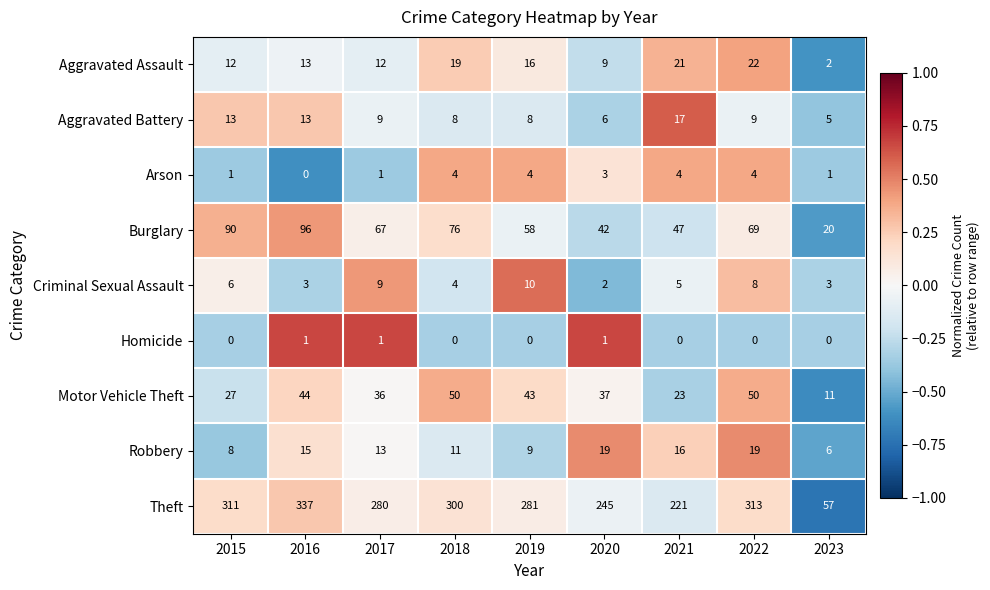

The value of Burglary at 2021 is 47. True or false?

True